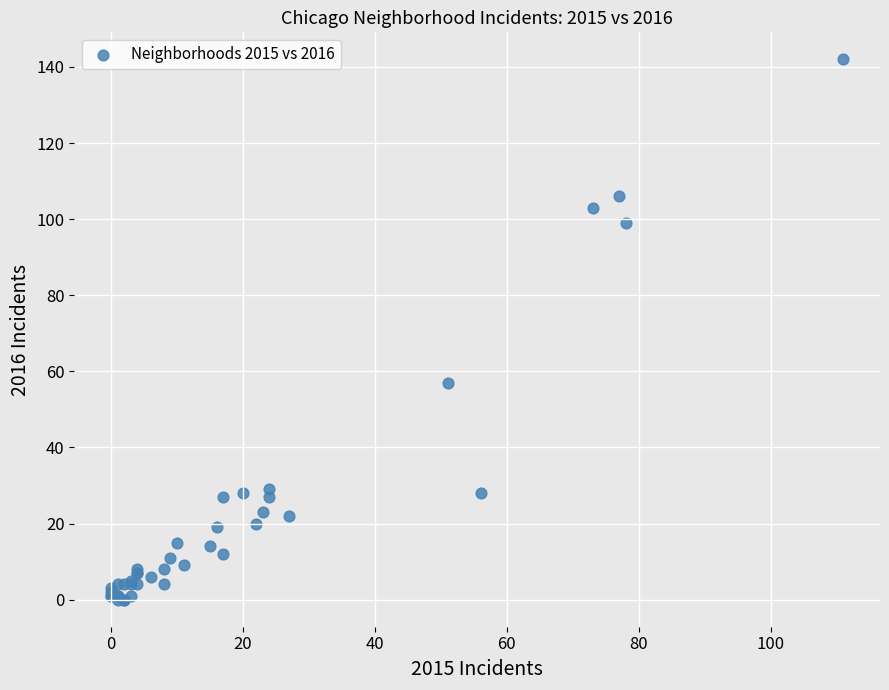

What Y value in the scatter plot is closest to 71?

57